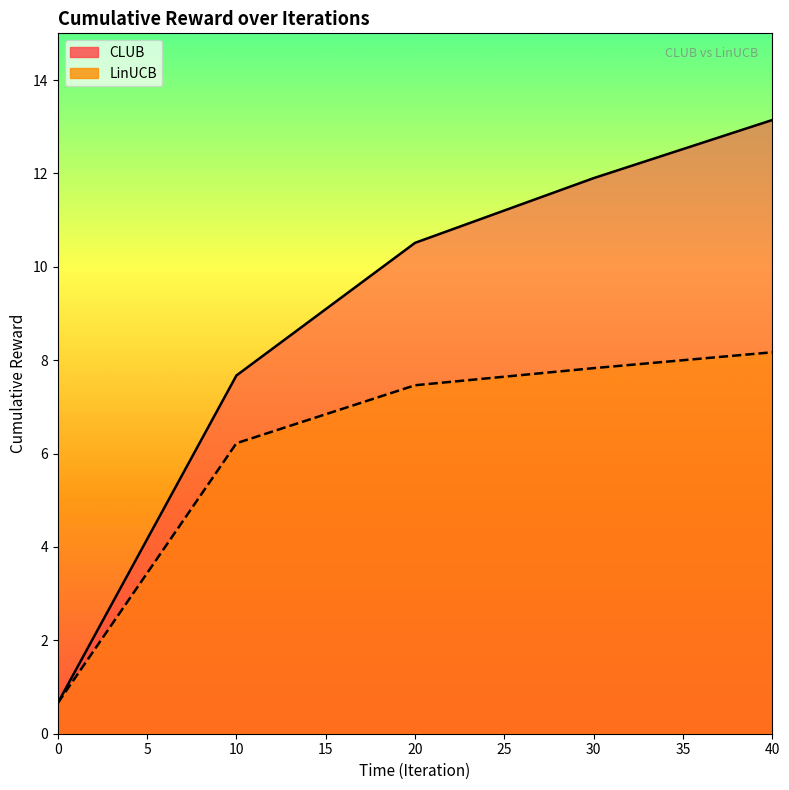

True or false: LinUCB and CLUB intersect in this chart.

False